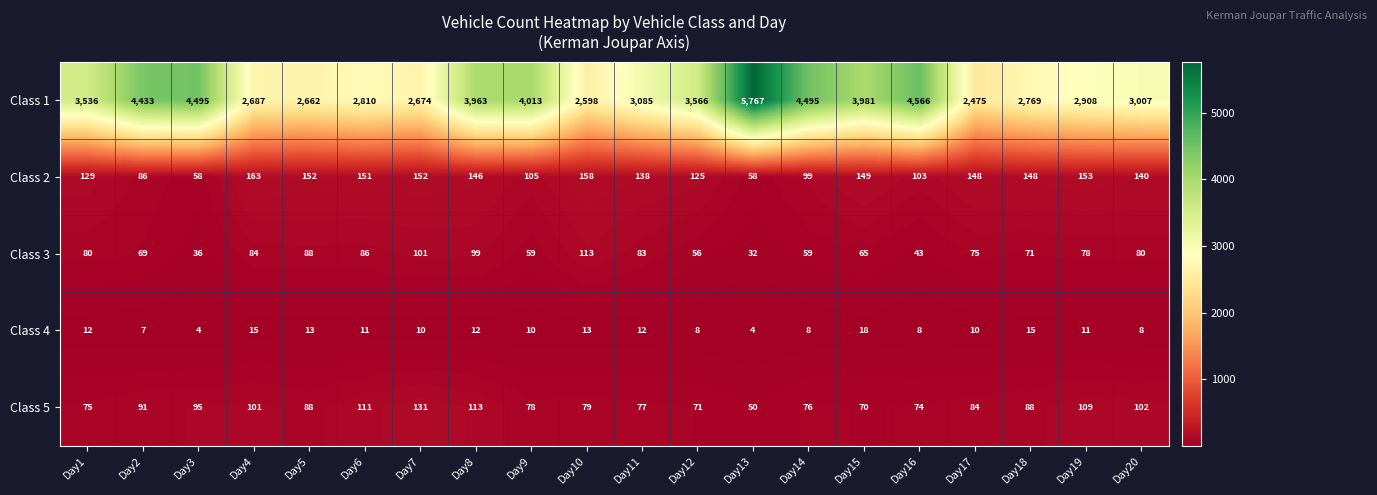

What is the maximum value for Class 4?

18